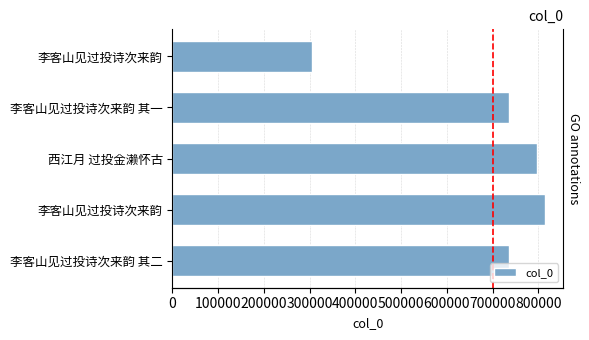

Is it true that the value at 西江月 过投金濑怀古 is 202560?

False